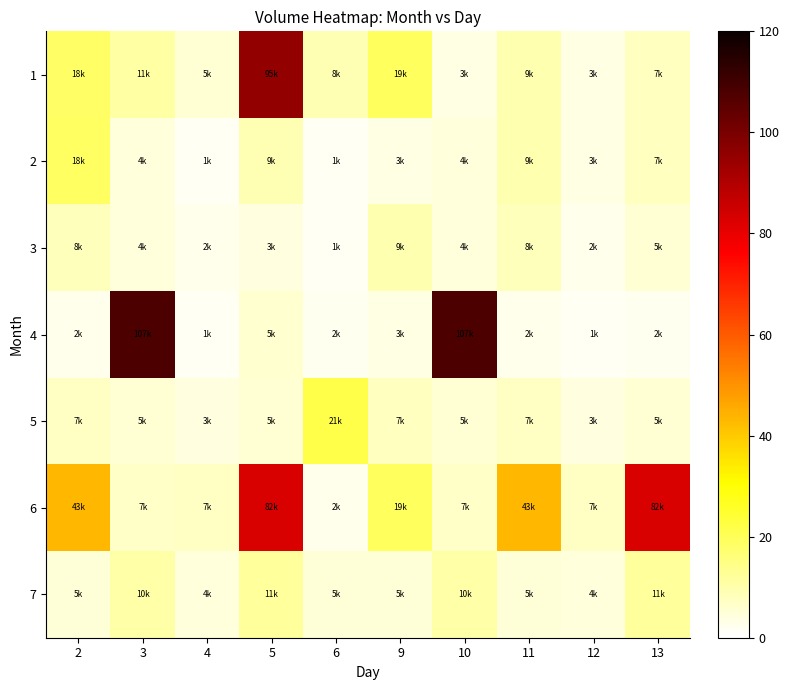

Which series changed the most between 3 and 12?

4